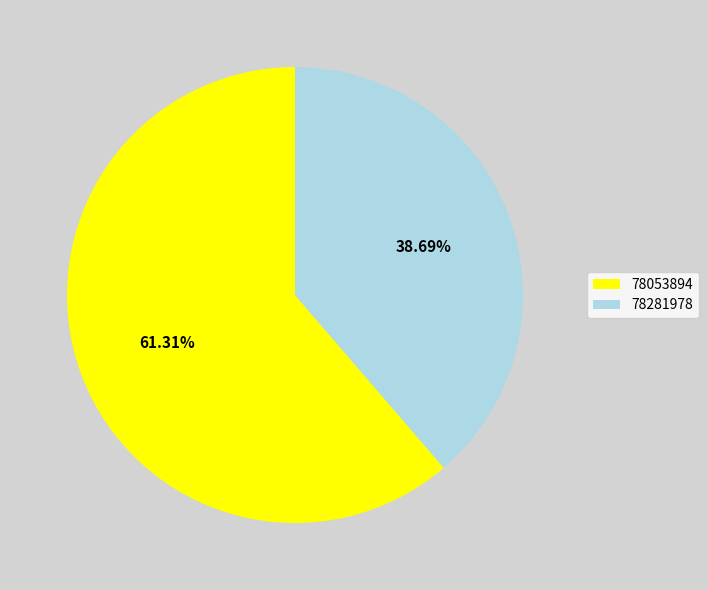

Rank the categories by value from highest to lowest.

78053894, 78281978